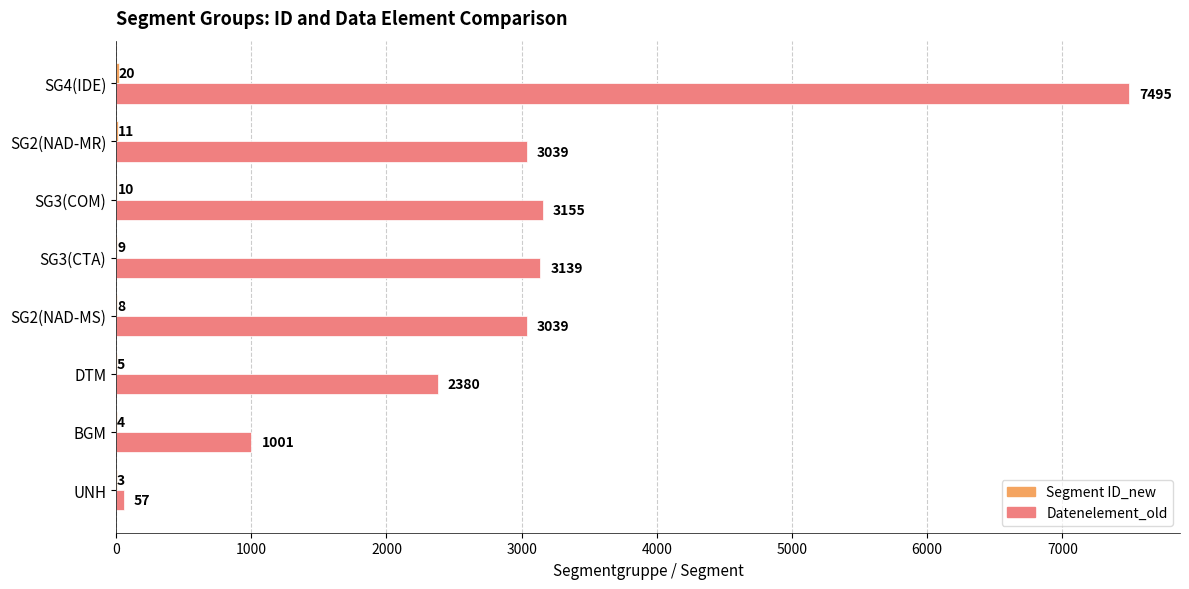

Between UNH and SG4(IDE), which series saw the biggest shift?

Datenelement_old